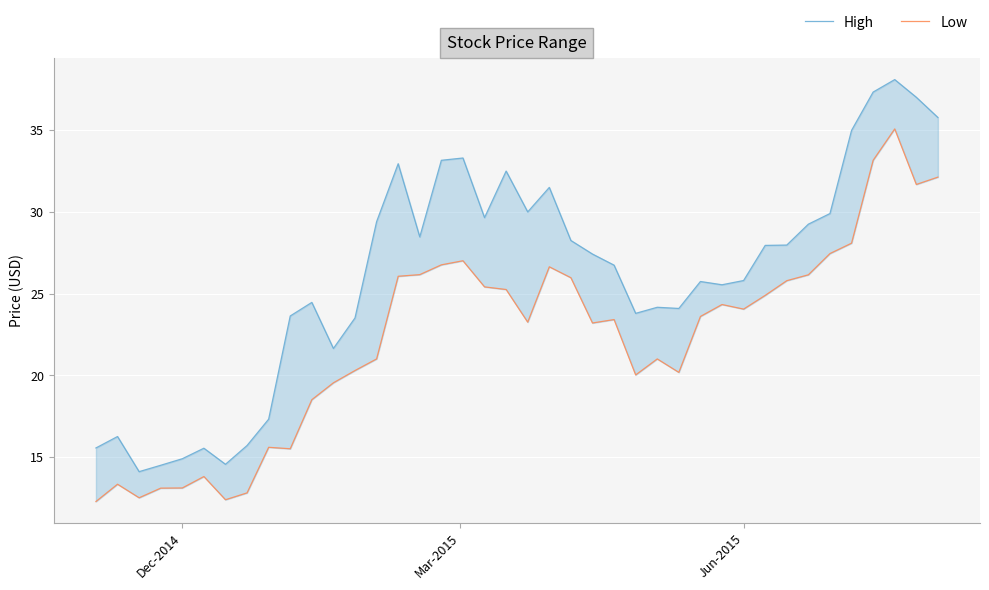

What is the minimum value shown in the chart?

12.3